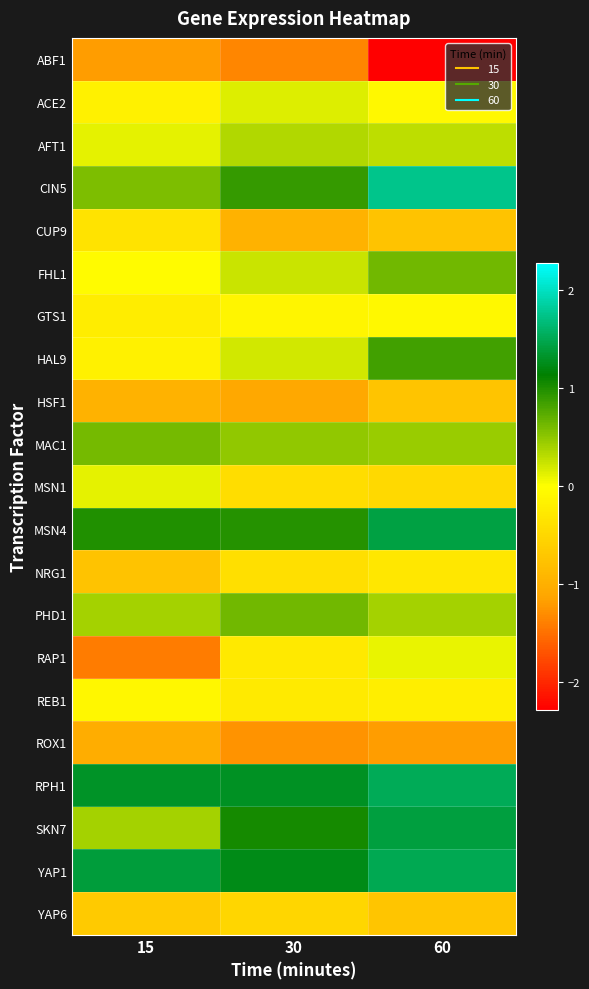

Count the number of data series in this chart.

21